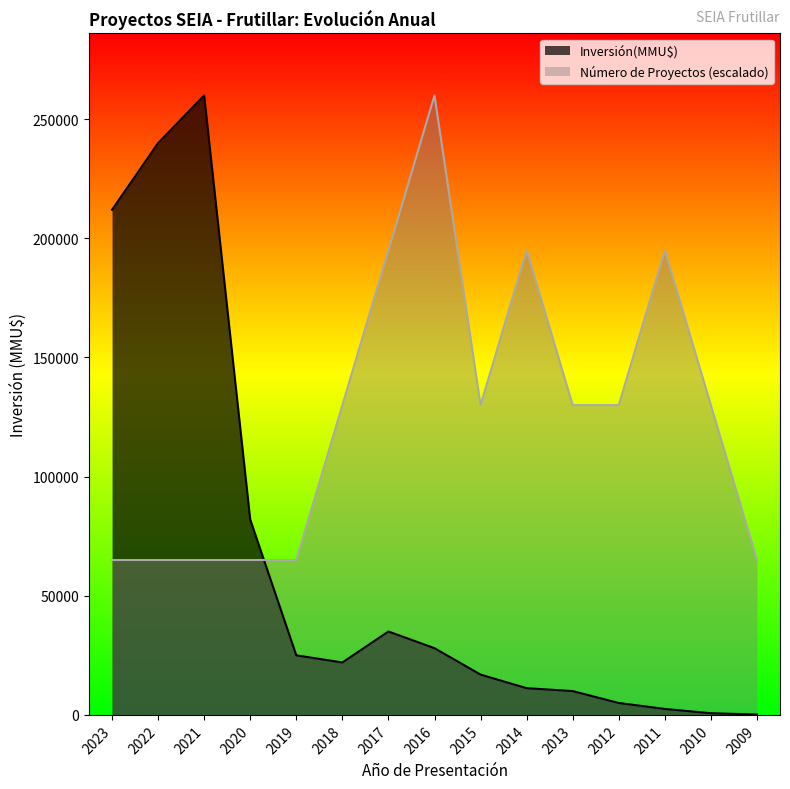

Reading right to left, what are all the values shown in this chart?

Número de Proyectos: 2009=65000	2010=130000	2011=195000	2012=130000	2013=130000	2014=195000	2015=130000	2016=260000	2017=195000	2018=130000	2019=65000	2020=65000	2021=65000	2022=65000	2023=65000
Inversión(MMU$): 2009=163	2010=700	2011=2500	2012=5000	2013=10000	2014=11213	2015=16913	2016=28000	2017=35000	2018=22000	2019=25000	2020=82000	2021=260000	2022=240000	2023=212000